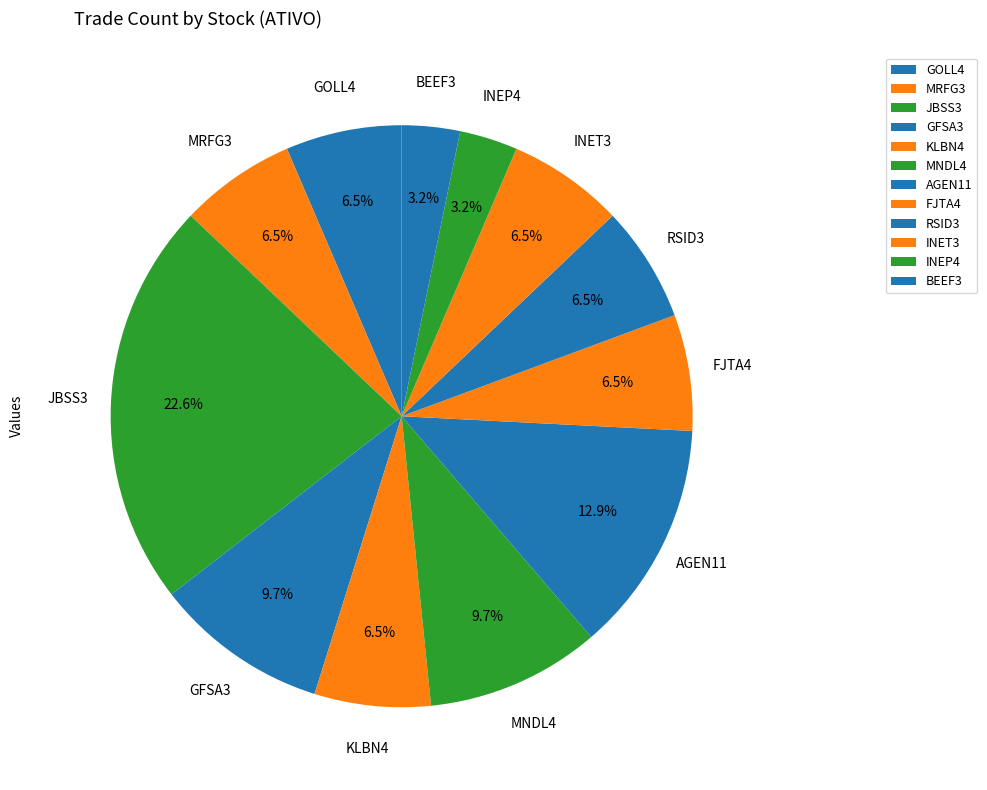

How many segments does this pie chart have?

12